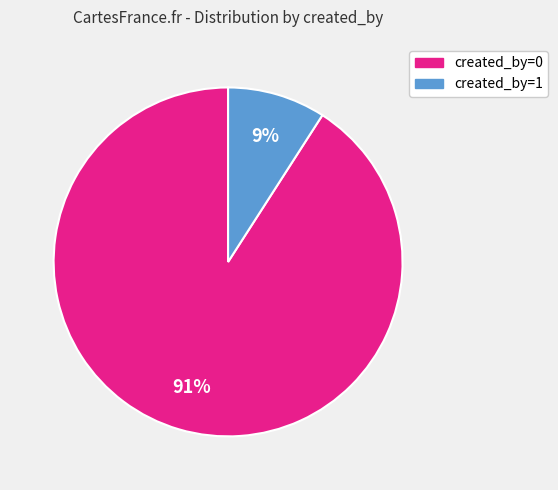

How many segments does this pie chart have?

2